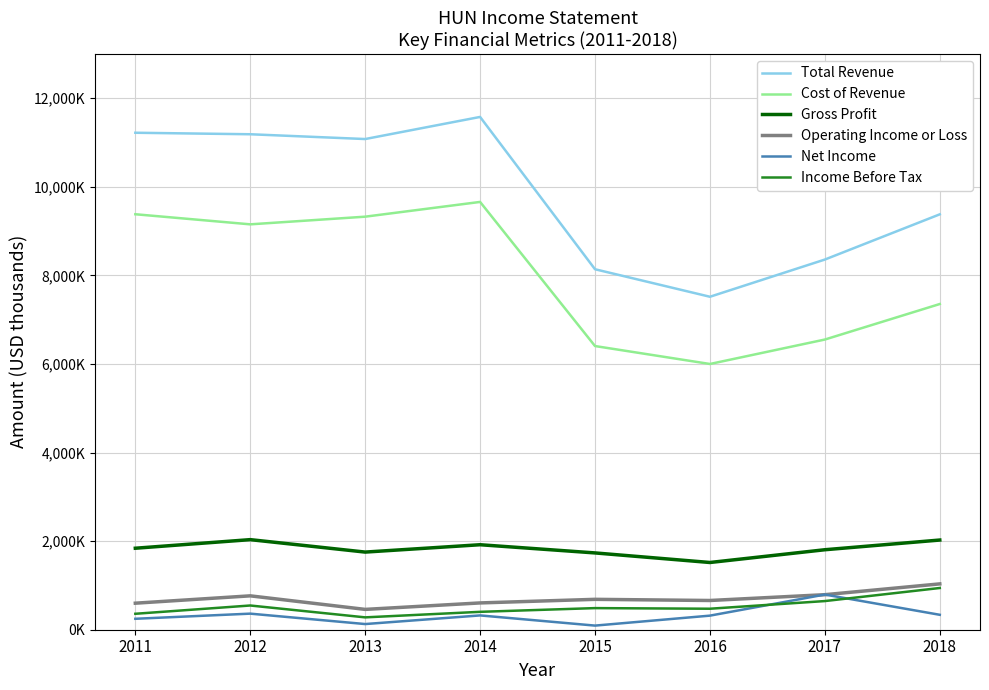

Does the chart display data point markers on the line(s)?

No